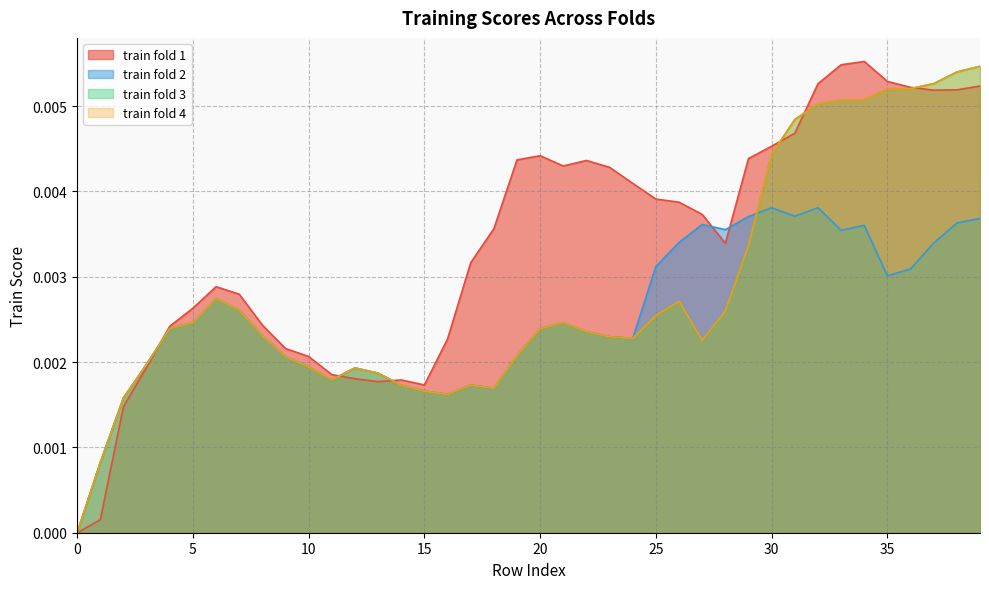

True or false: train fold 4 and train fold 1 cross at least once.

True